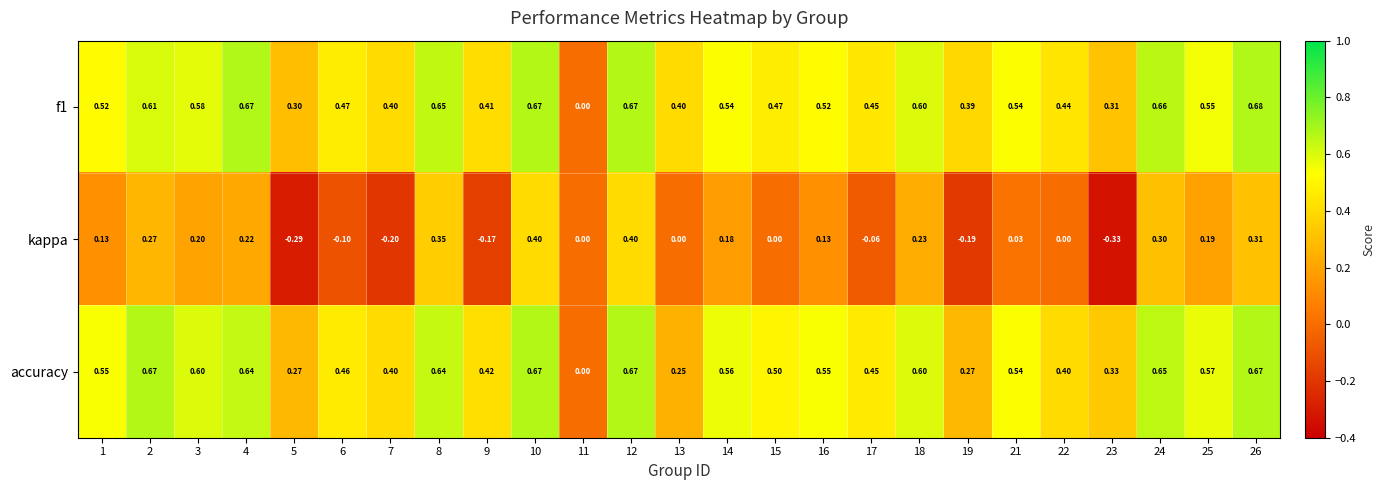

Is the value of f1 at 22 greater than the value of accuracy at 22?

Yes